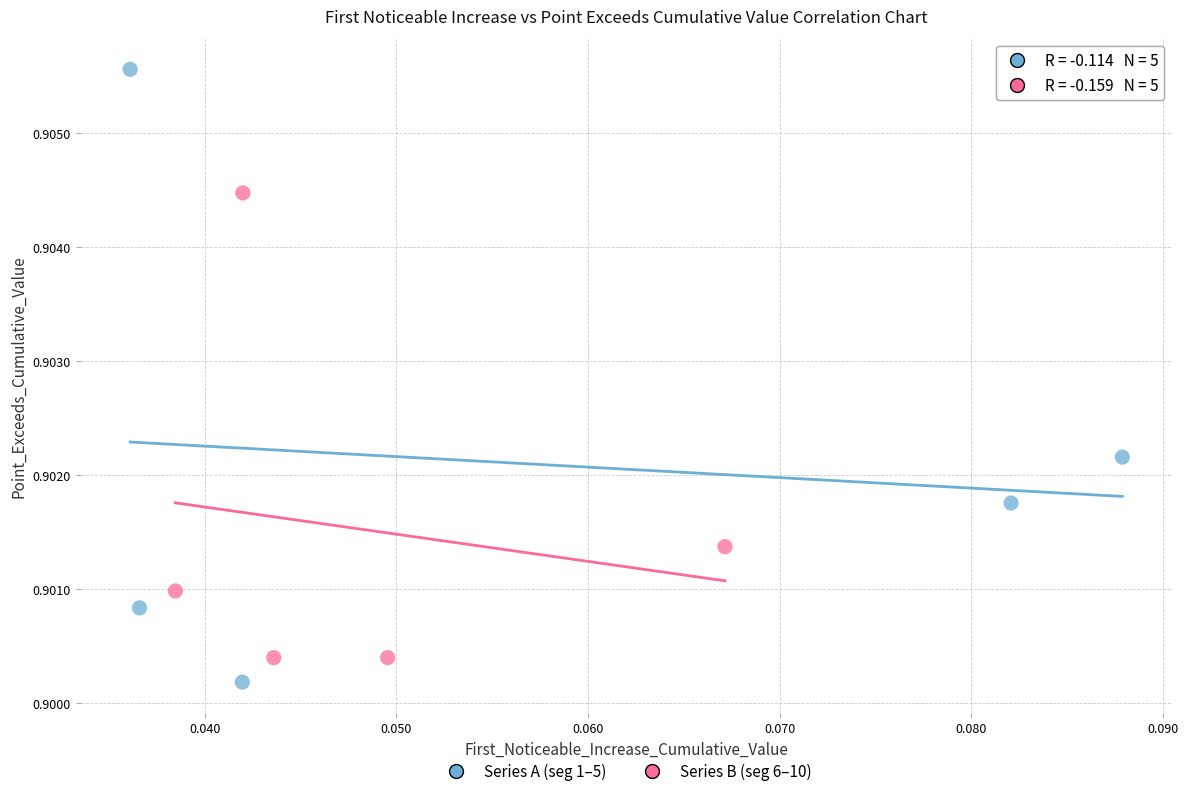

Which series has the largest Y range (max minus min)?

Series A (seg 1–5)